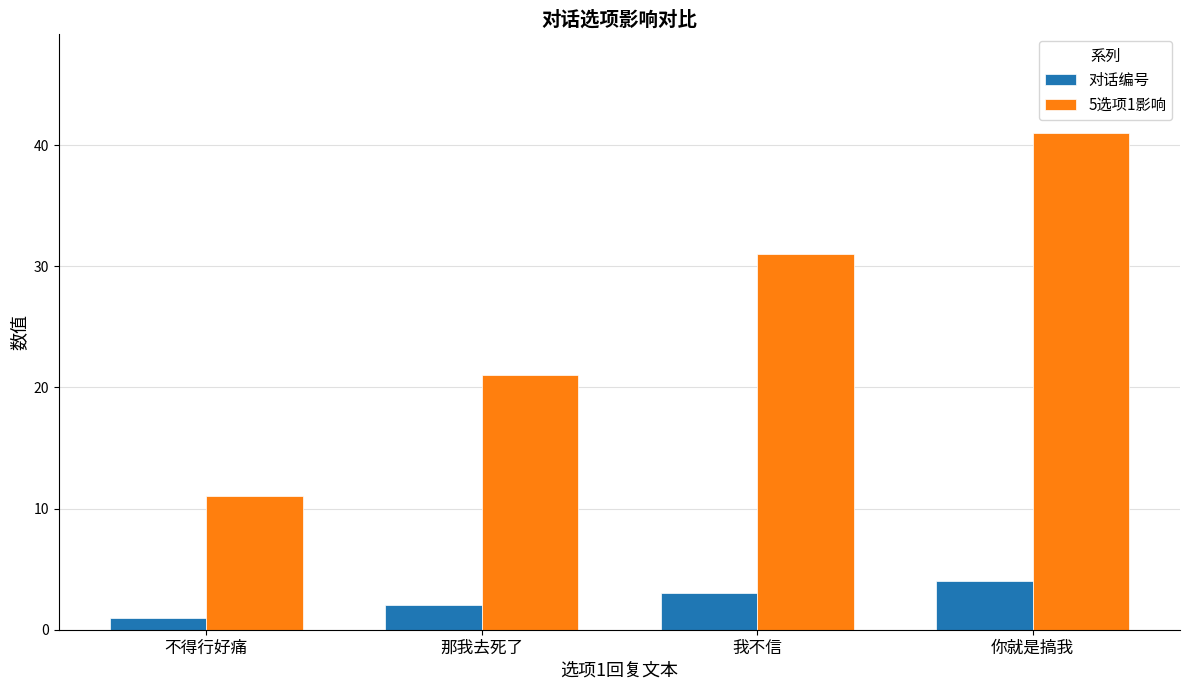

What is the label of the 4th bar from the right?

不得行好痛